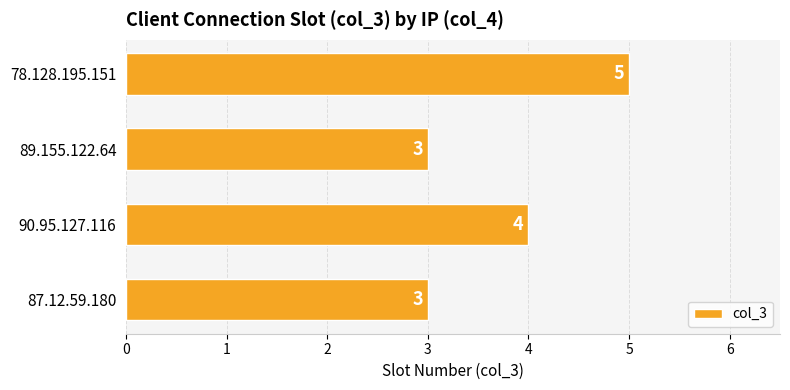

The value at 90.95.127.116 is 4. True or false?

True